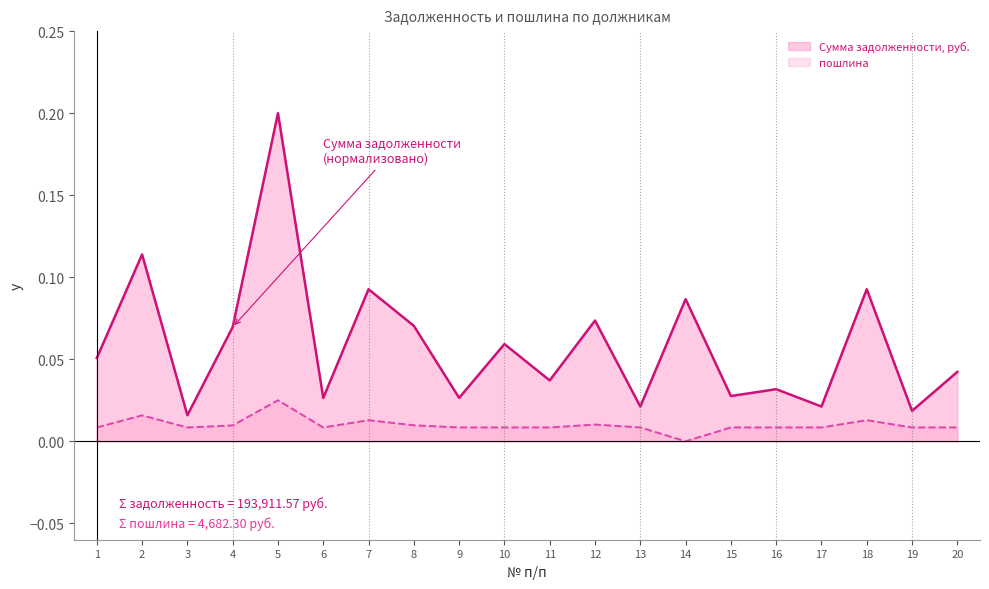

What are all the series names shown in the legend?

Сумма задолженности, руб., пошлина